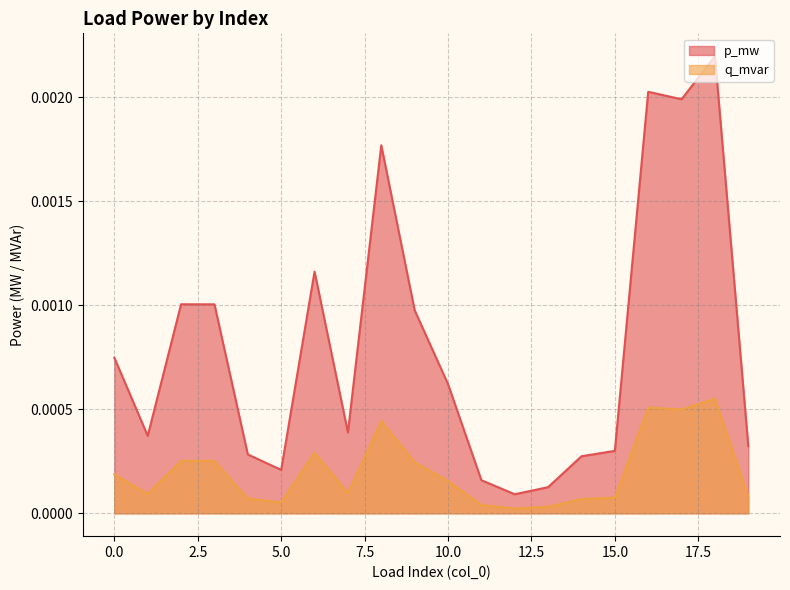

At which label does q_mvar reach its peak?

18